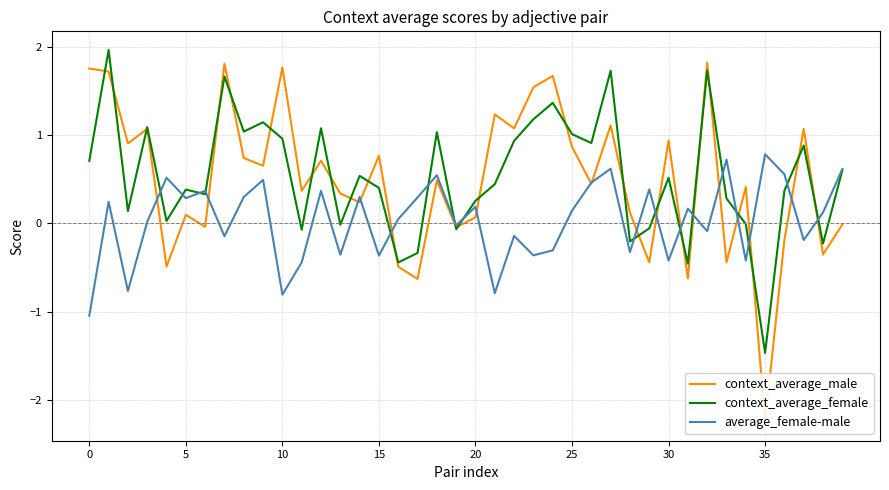

Which category has the lowest value in the context_average_female series?

35